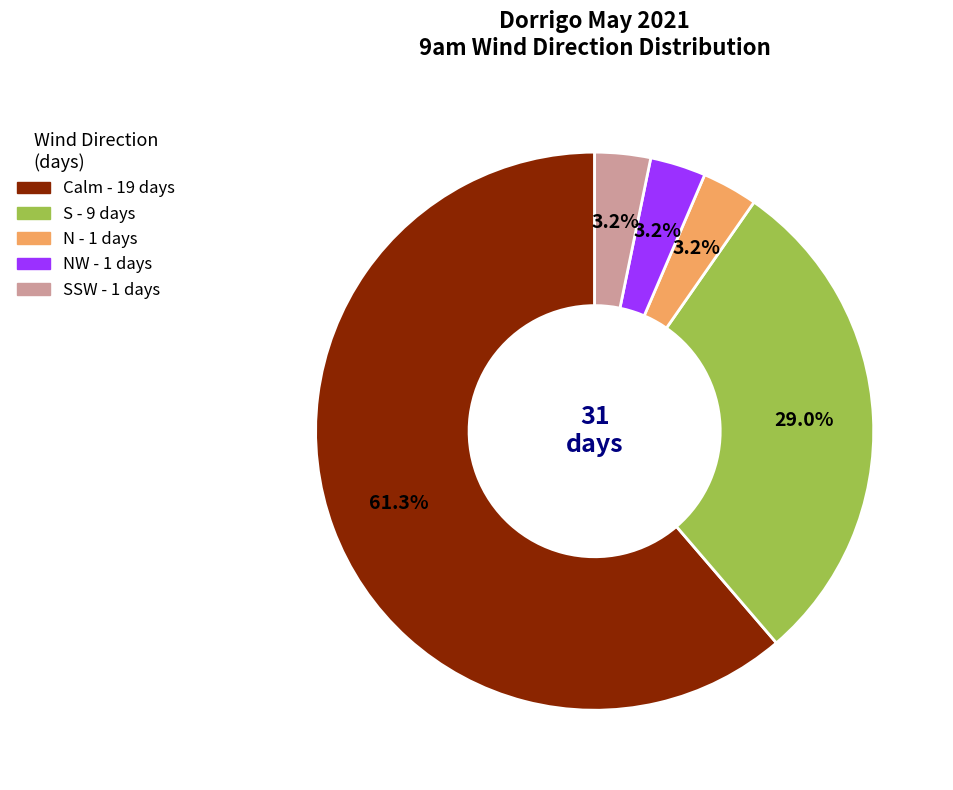

How many segments does this pie chart have?

5